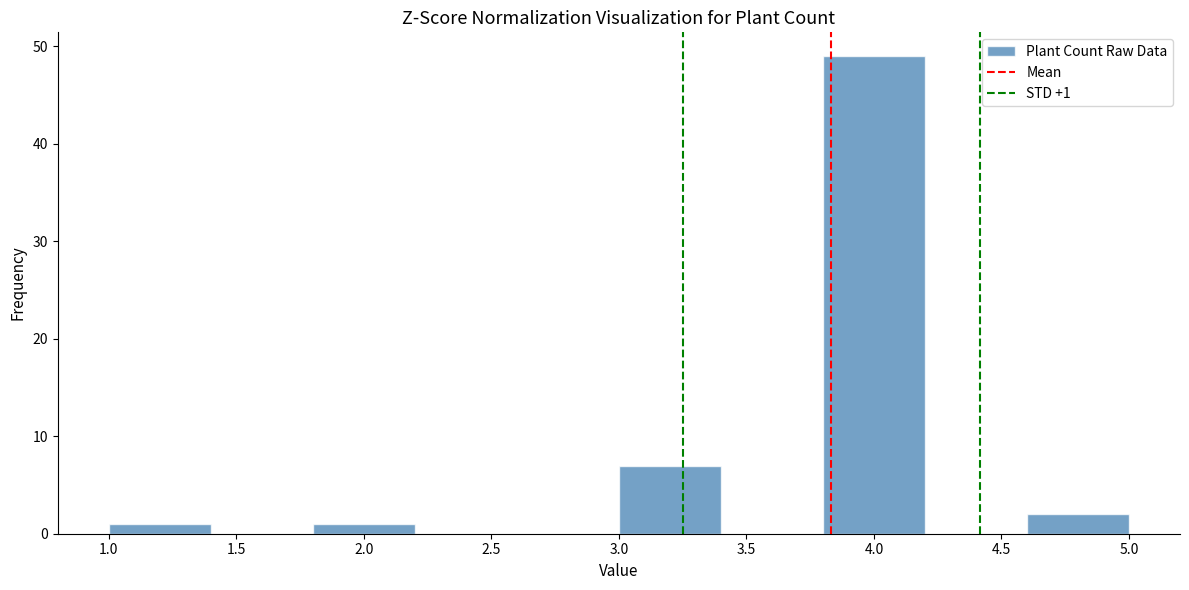

Over which range of the x-axis is the bar tallest?

3.8 to 4.2